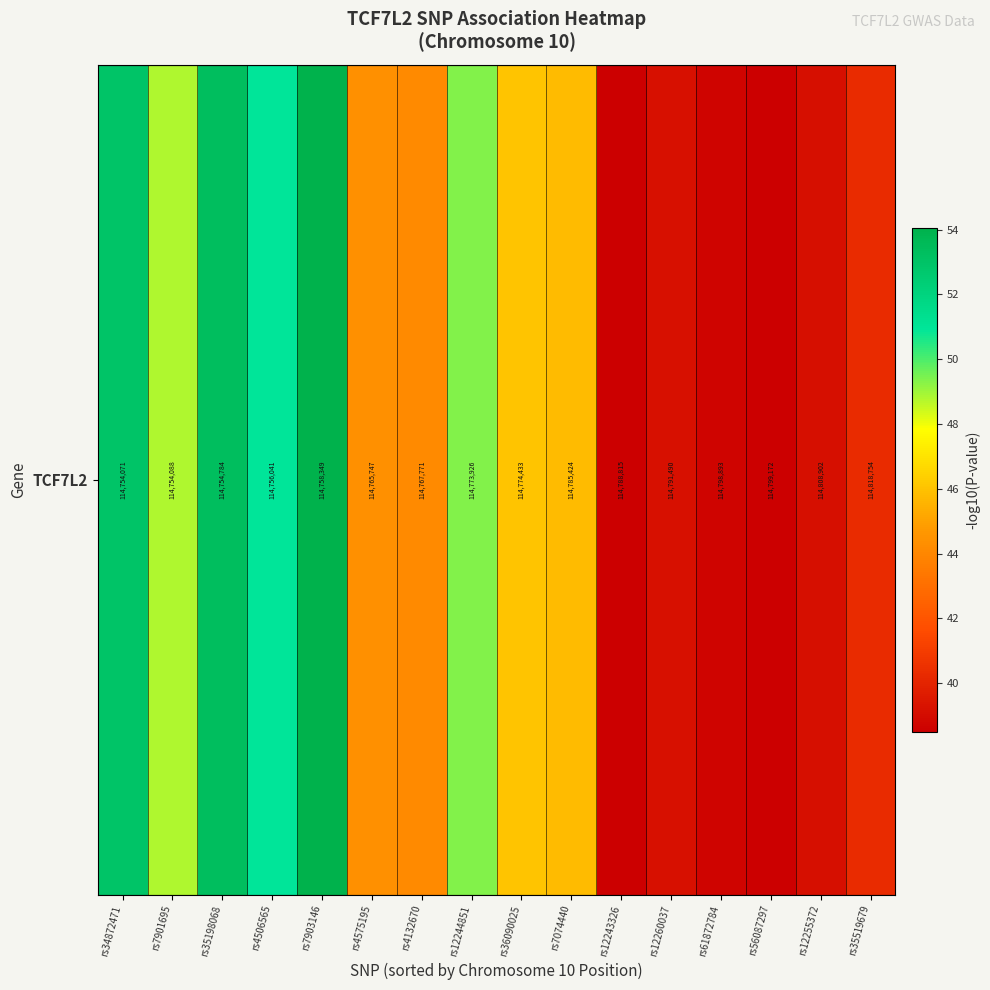

How many data points does each series have?

16